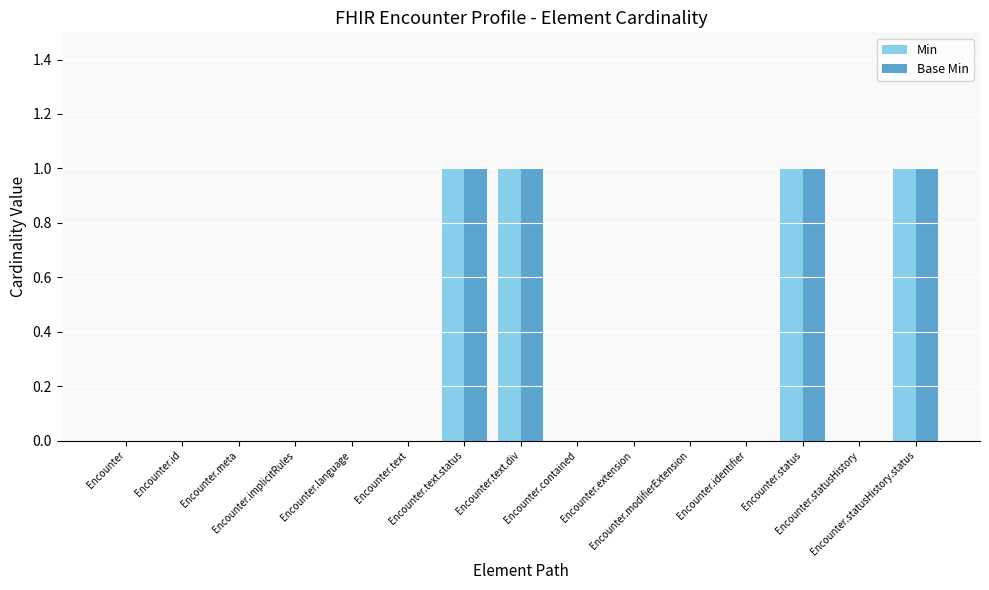

Reading left to right, transcribe all the data shown in this chart.

Min: Encounter=0	Encounter.id=0	Encounter.meta=0	Encounter.implicitRules=0	Encounter.language=0	Encounter.text=0	Encounter.text.status=1	Encounter.text.div=1	Encounter.contained=0	Encounter.extension=0	Encounter.modifierExtension=0	Encounter.identifier=0	Encounter.status=1	Encounter.statusHistory=0	Encounter.statusHistory.status=1
Base Min: Encounter=0	Encounter.id=0	Encounter.meta=0	Encounter.implicitRules=0	Encounter.language=0	Encounter.text=0	Encounter.text.status=1	Encounter.text.div=1	Encounter.contained=0	Encounter.extension=0	Encounter.modifierExtension=0	Encounter.identifier=0	Encounter.status=1	Encounter.statusHistory=0	Encounter.statusHistory.status=1